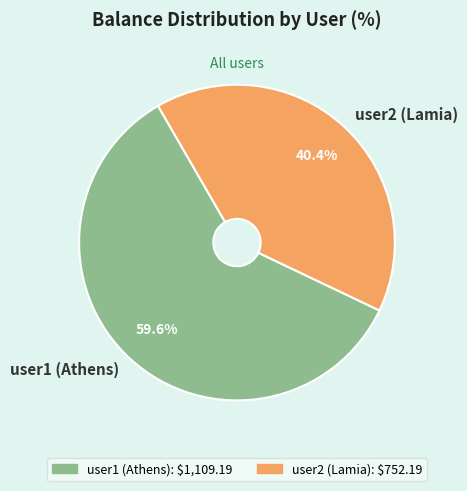

How many segments does this pie chart have?

2